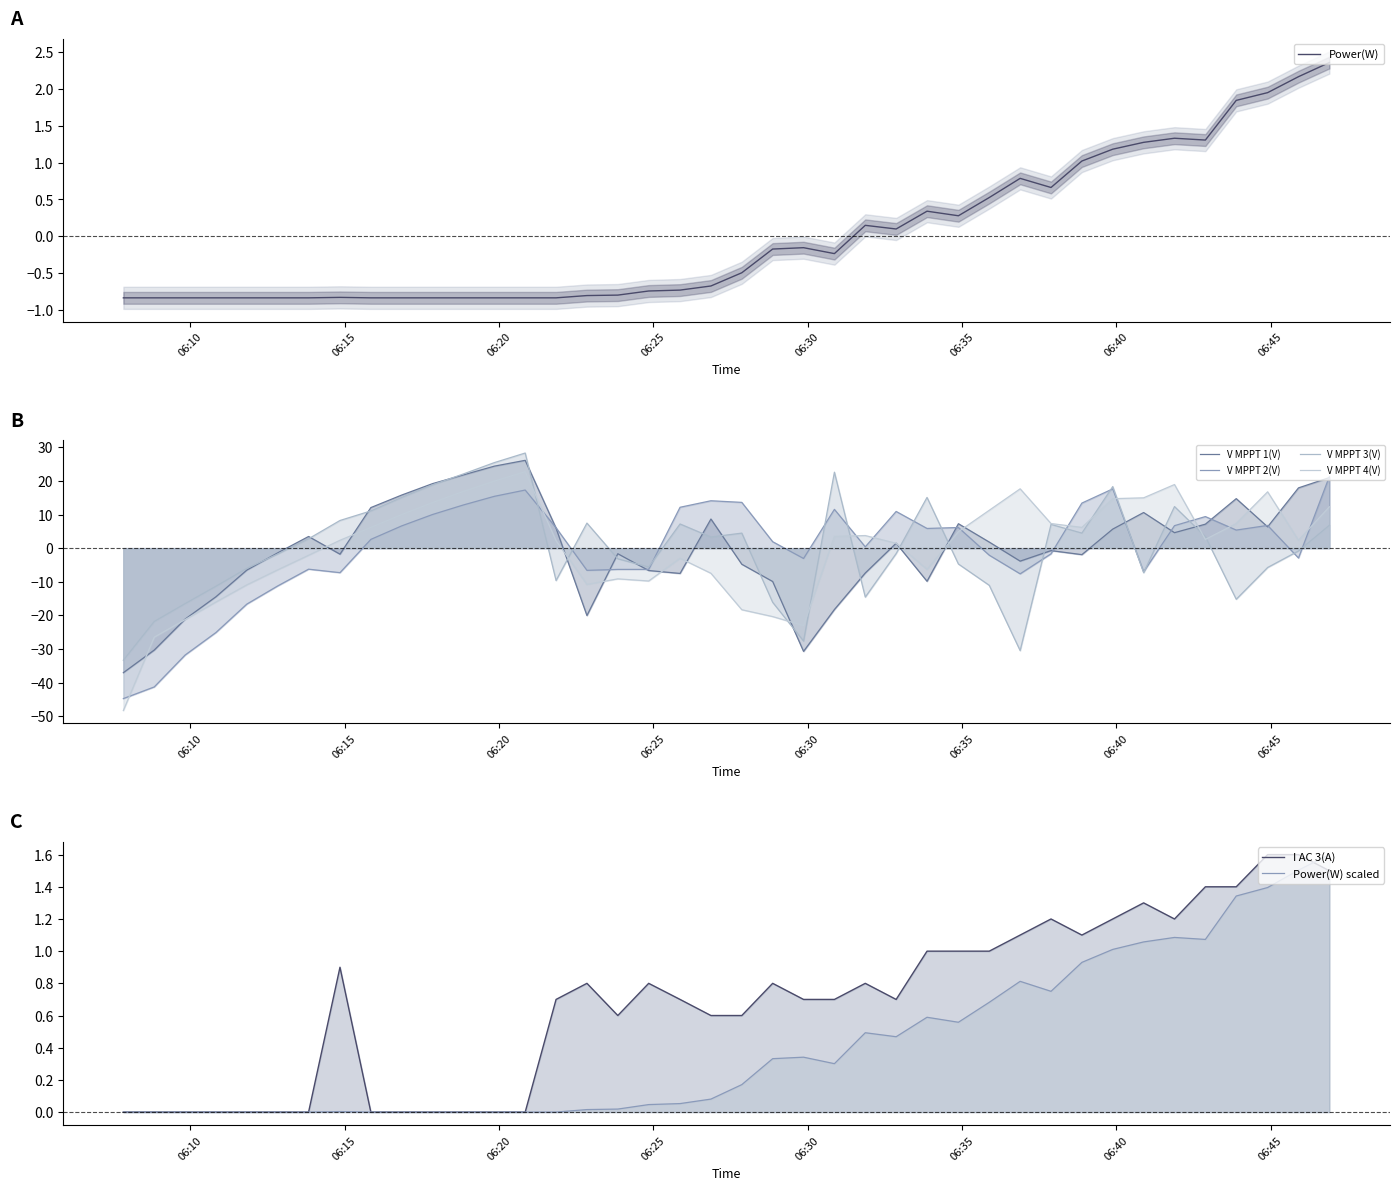

How many values in Power(W) are below zero?

24